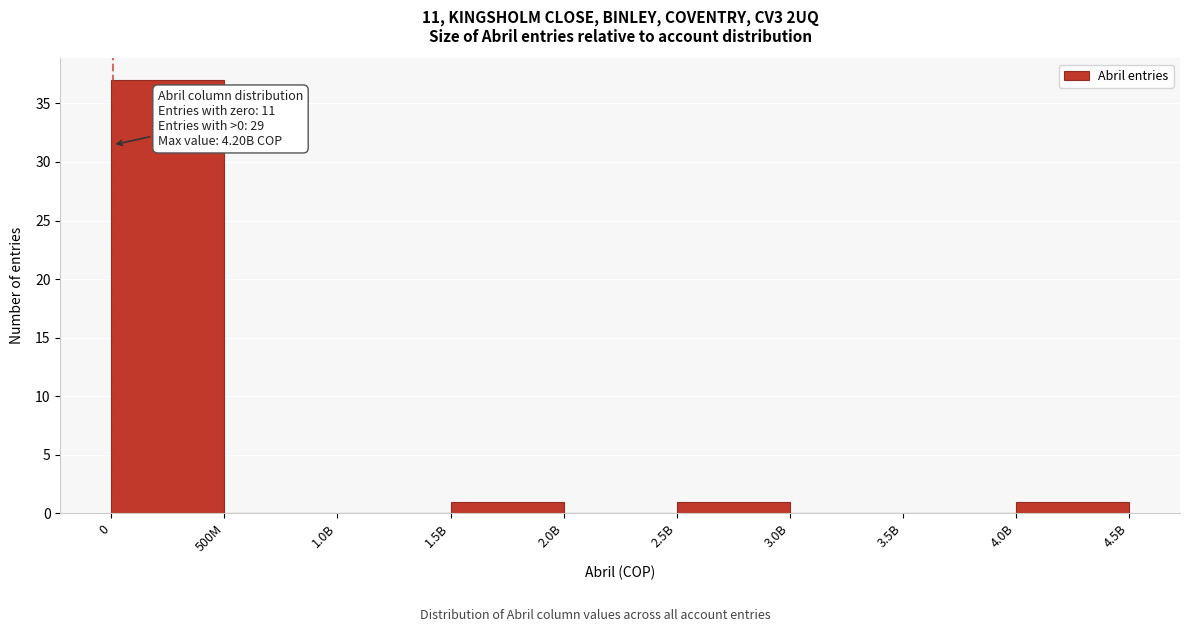

Reading left to right, transcribe all the data shown in this chart.

0=37	500M=0	1.0B=0	1.5B=1	2.0B=0	2.5B=1	3.0B=0	3.5B=0	4.0B=1